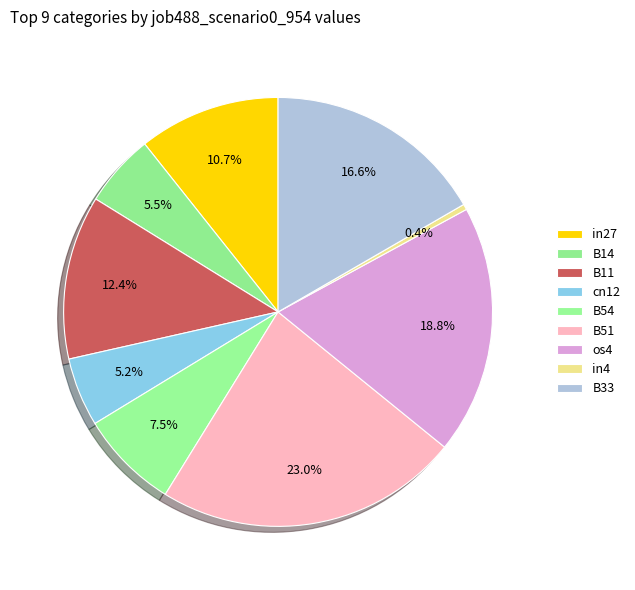

Which has a higher value, B14 or B33?

B33